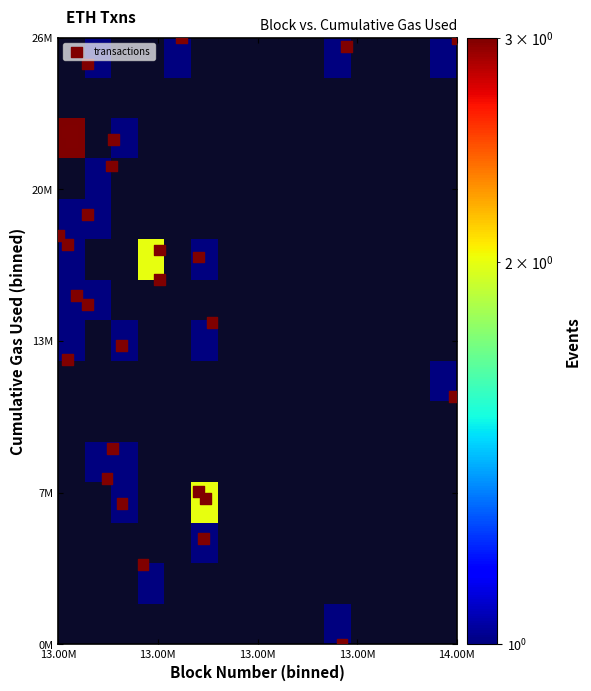

Between blockNumber and cumulativeGasUsed, which is larger?

cumulativeGasUsed